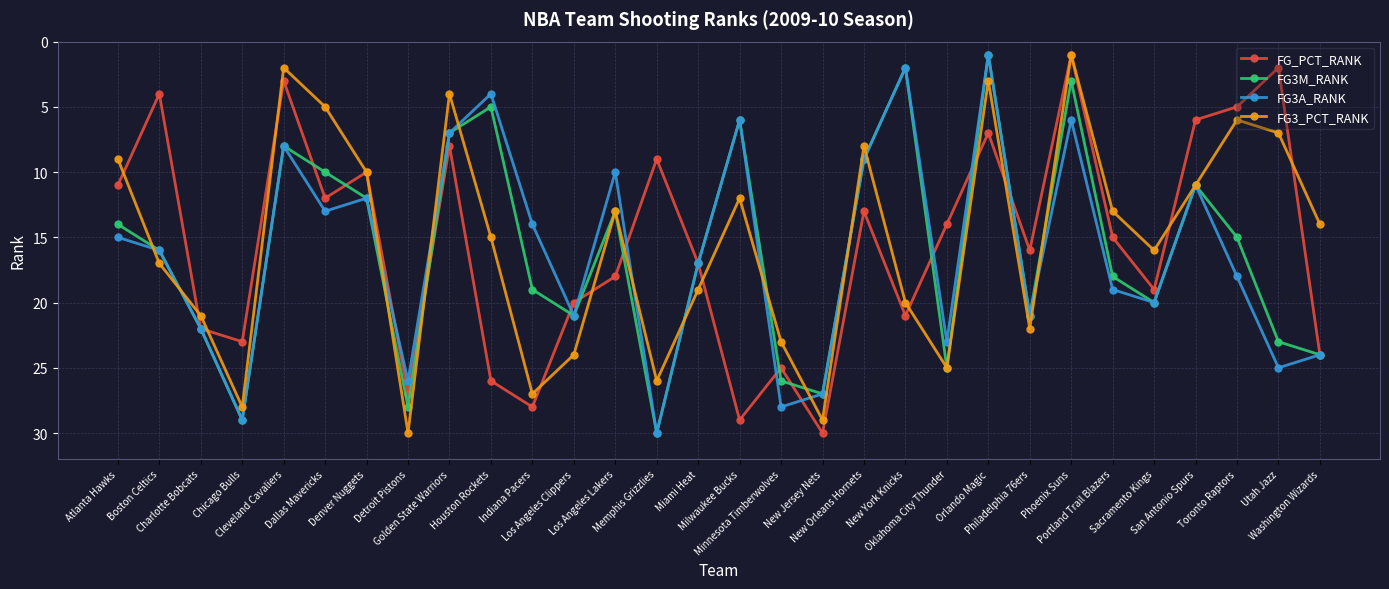

What is the sum of all FG3M_RANK values?

482